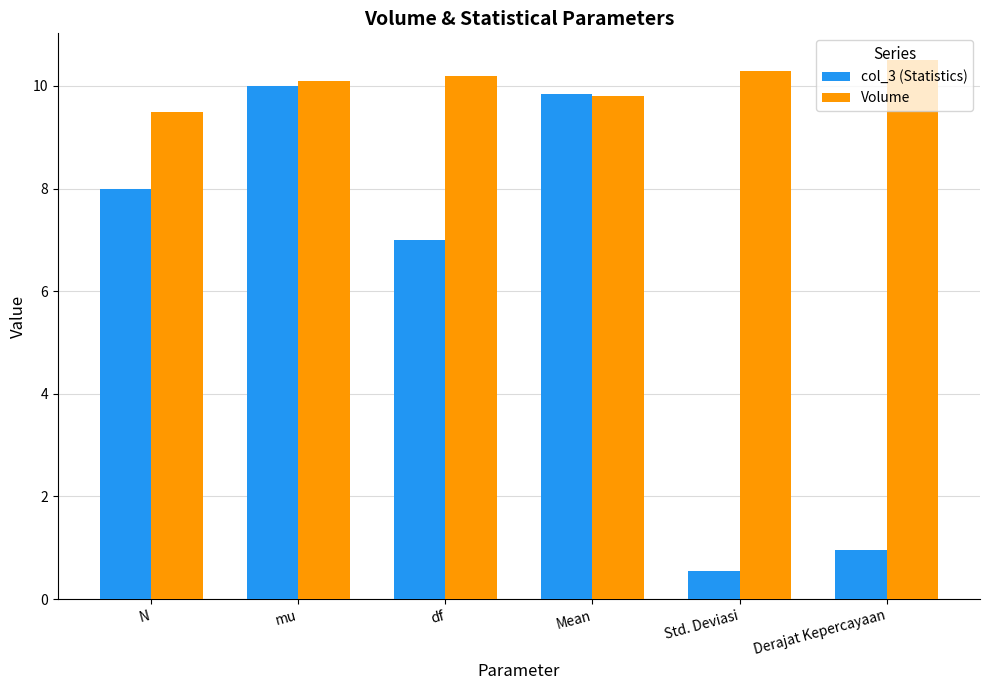

What is the total value across all series at Std. Deviasi?

10.9